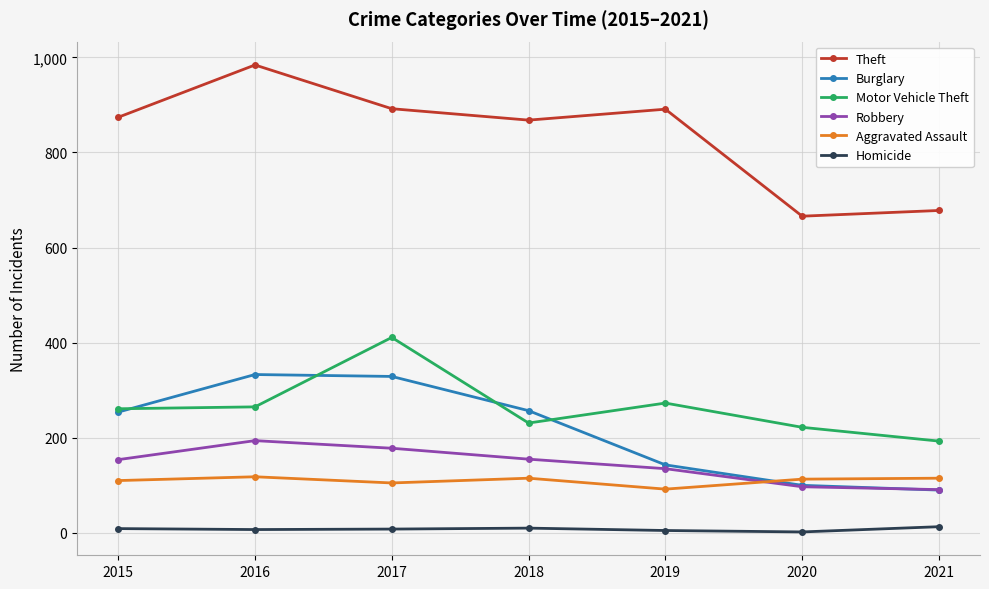

True or false: Aggravated Assault has a value of 161 at 2020.

False